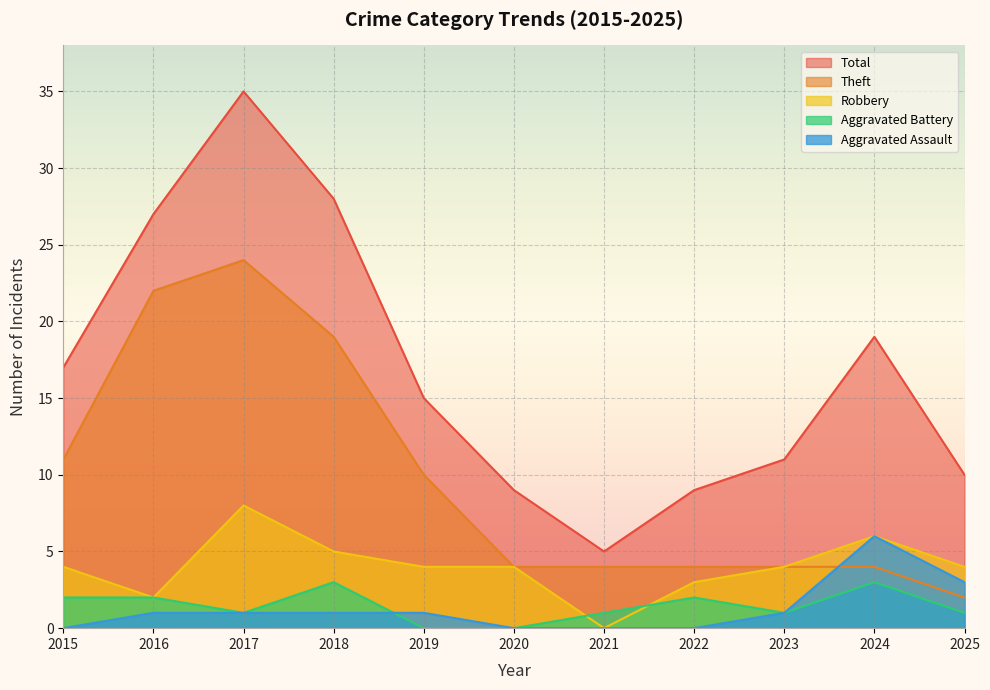

How many data points does each series have?

11